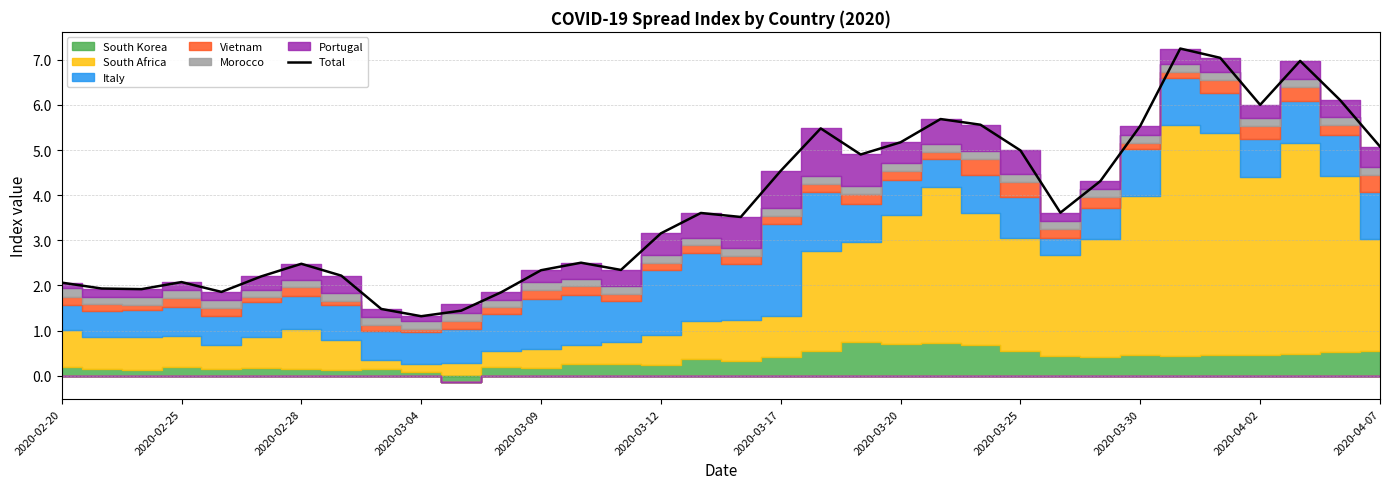

Does the chart display data point markers on the line(s)?

No